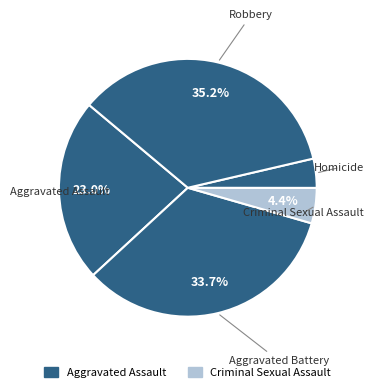

Count the number of slices in the pie.

5